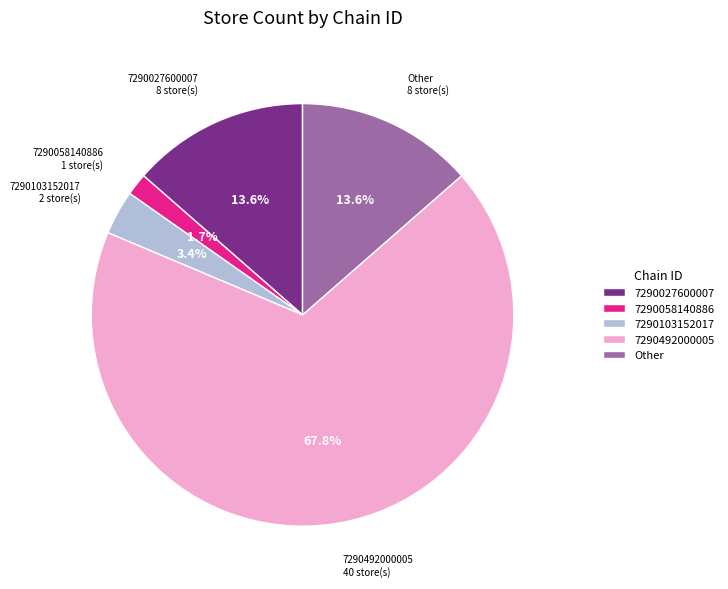

What percentage is the 7290027600007 slice, to the nearest percent?

14%